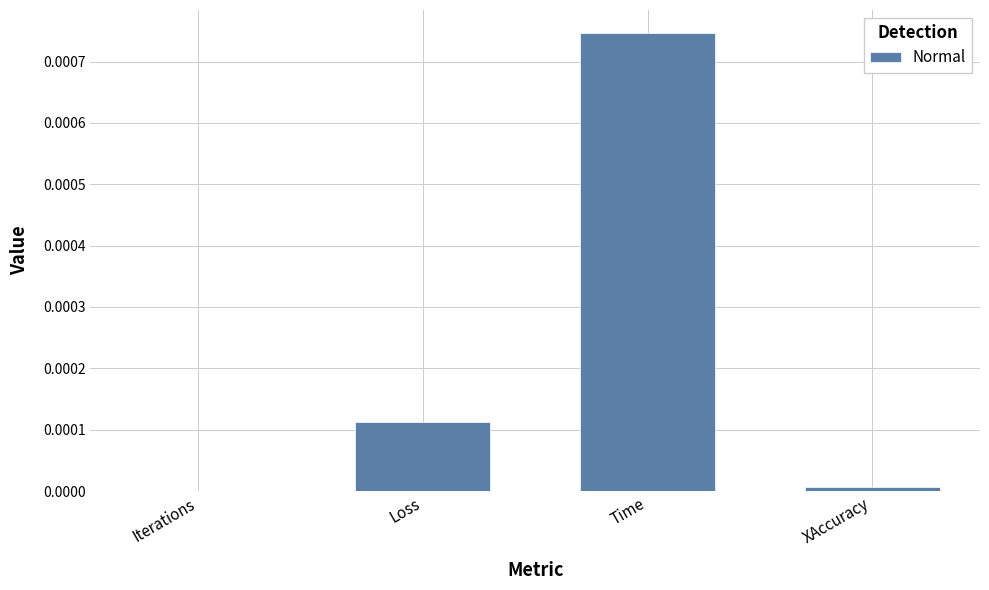

Which label corresponds to the largest value in the chart?

Time